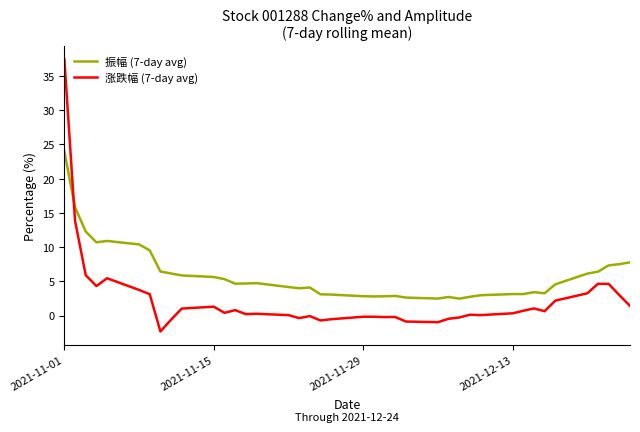

What is the maximum value for 振幅 (7-day avg)?

24.0